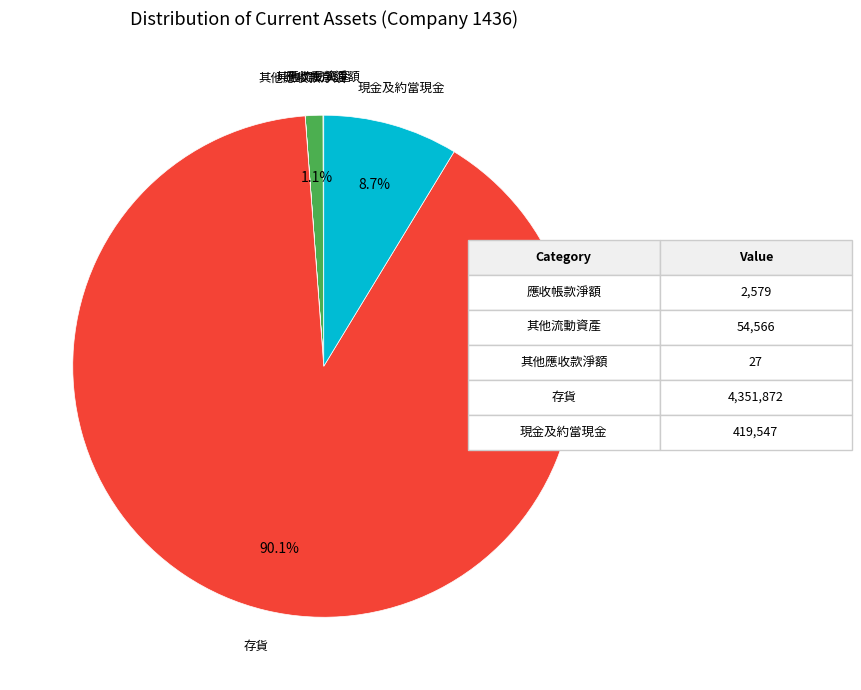

What percentage is the 存貨 slice, to the nearest percent?

90%